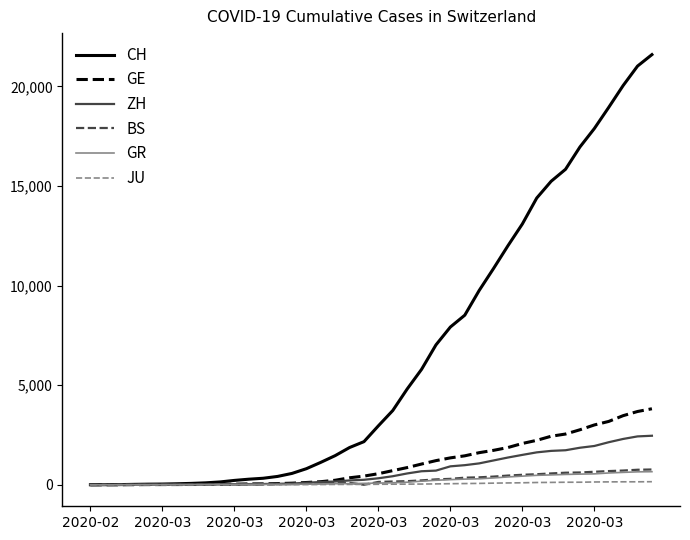

What is the maximum value shown in the chart?

21593